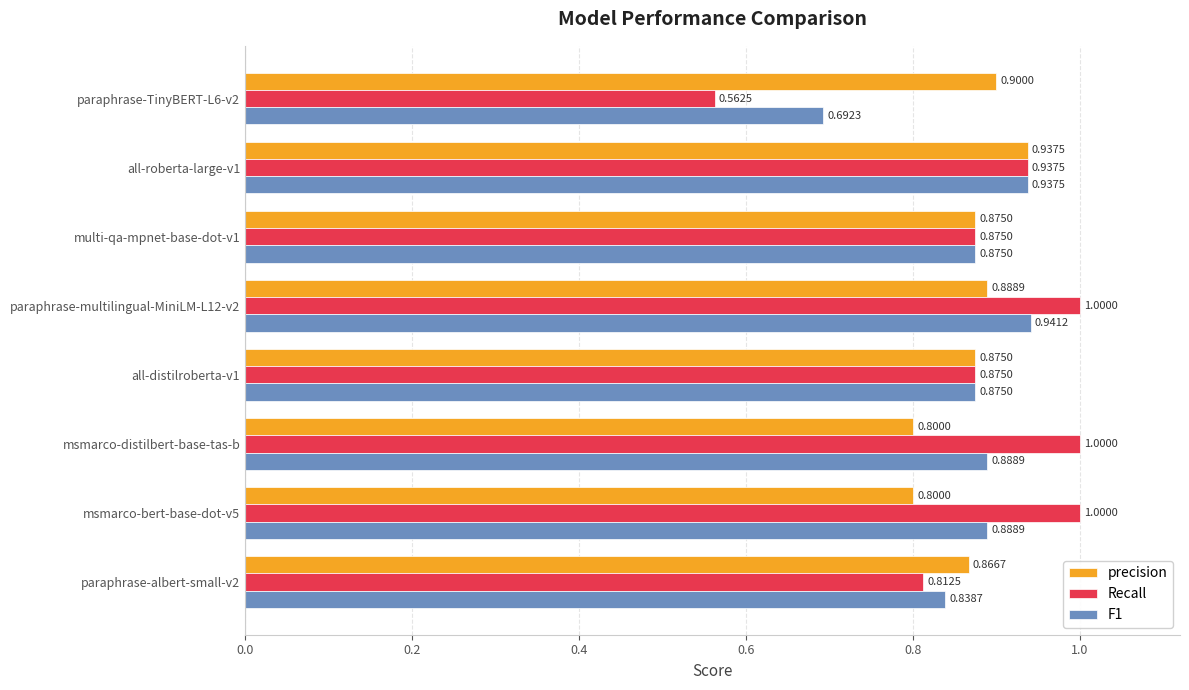

Which series has the largest total across all categories?

Recall